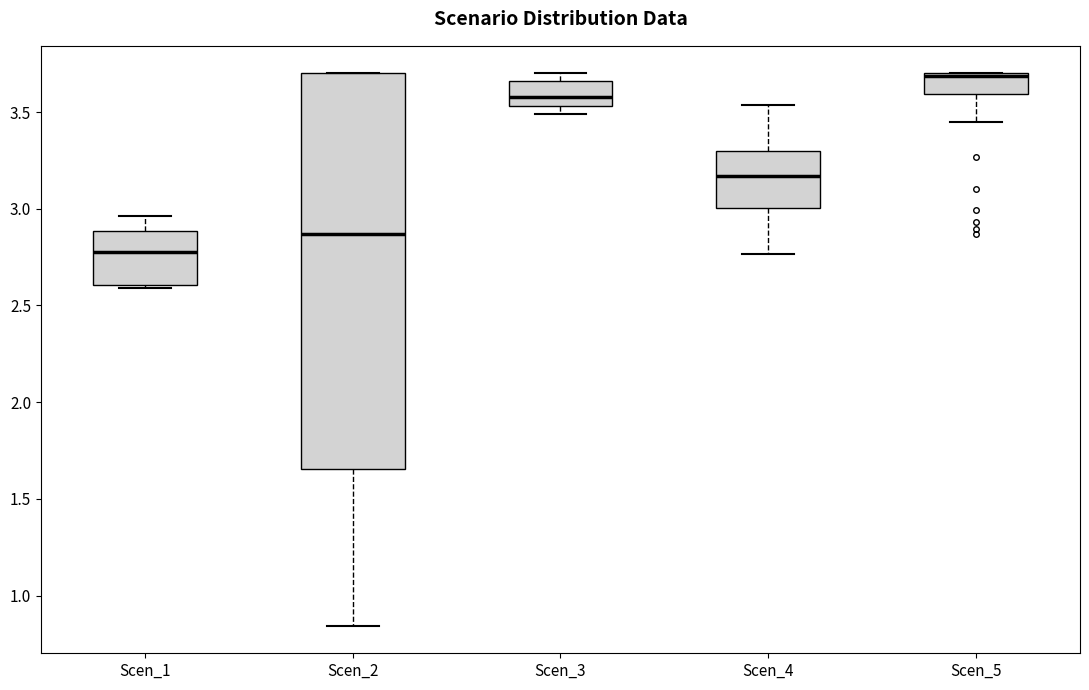

Reading left to right, transcribe this box plot: for each box, give where its median line is, the range the box spans, and where its two whiskers end, as read against the y-axis. The values are not printed on the chart, so give them approximately, as read against the axis.

Scen_1: median 2.80, box 2.60 to 2.90, whiskers 2.60 (just below the box's lower edge) to 2.95
Scen_2: median 2.85, box 1.65 to 3.70, whiskers 0.85 to 3.70
Scen_3: median 3.60, box 3.55 to 3.65, whiskers 3.50 to 3.70
Scen_4: median 3.15, box 3.00 to 3.30, whiskers 2.75 to 3.55
Scen_5: median 3.70 (drawn on the box's upper edge), box 3.60 to 3.70, whiskers 3.45 to 3.70